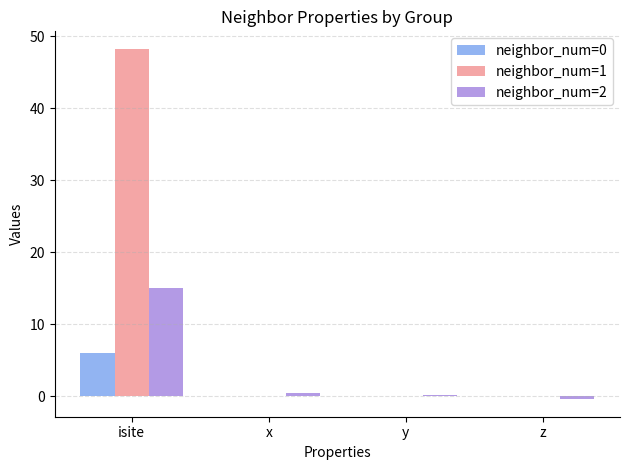

At which category is the sum across all series the highest?

isite